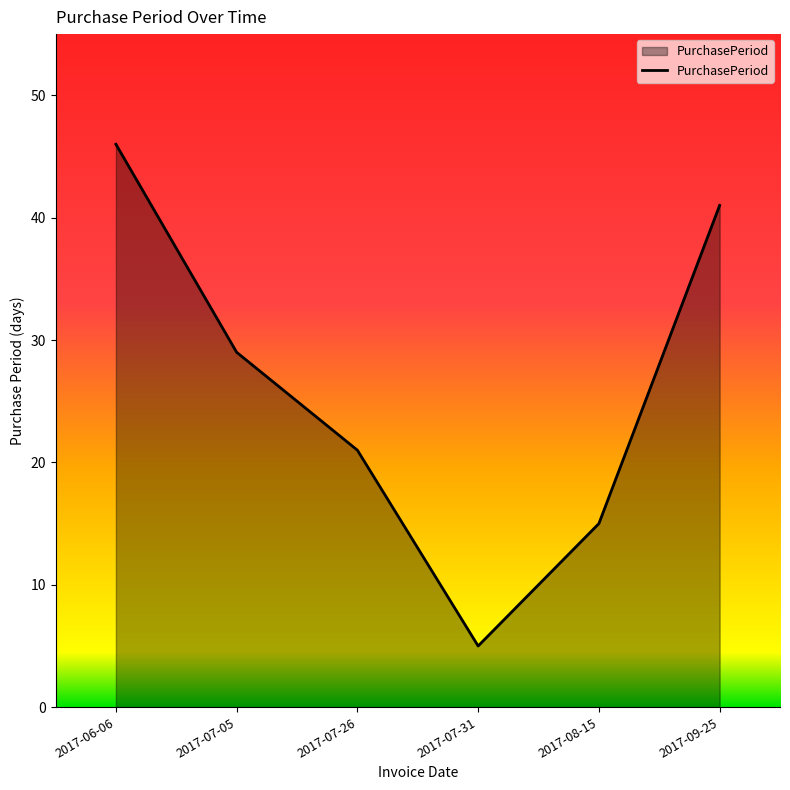

List the labels in order of value, smallest first.

2017-07-31, 2017-08-15, 2017-07-26, 2017-07-05, 2017-09-25, 2017-06-06